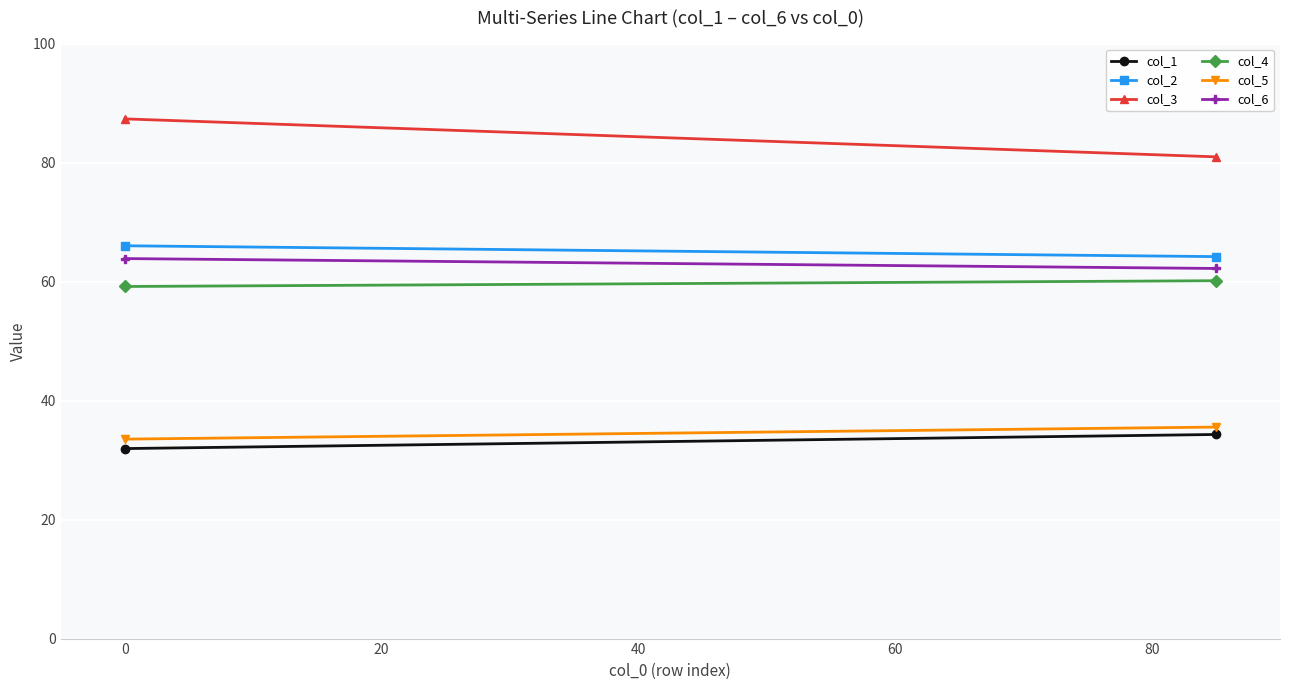

At how many categories does at least one series exceed 32?

2